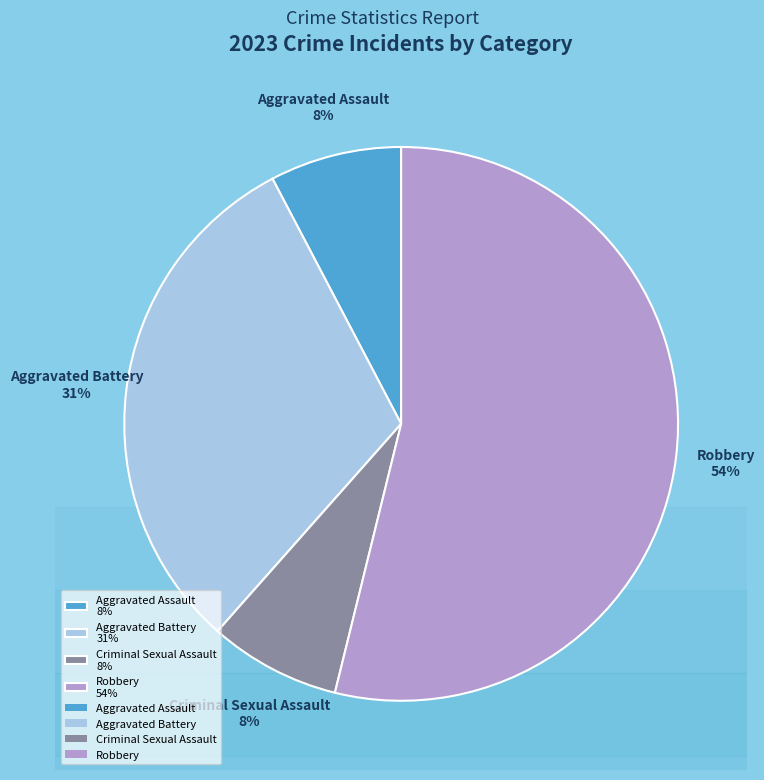

What percentage is the Aggravated Battery slice, to the nearest percent?

31%